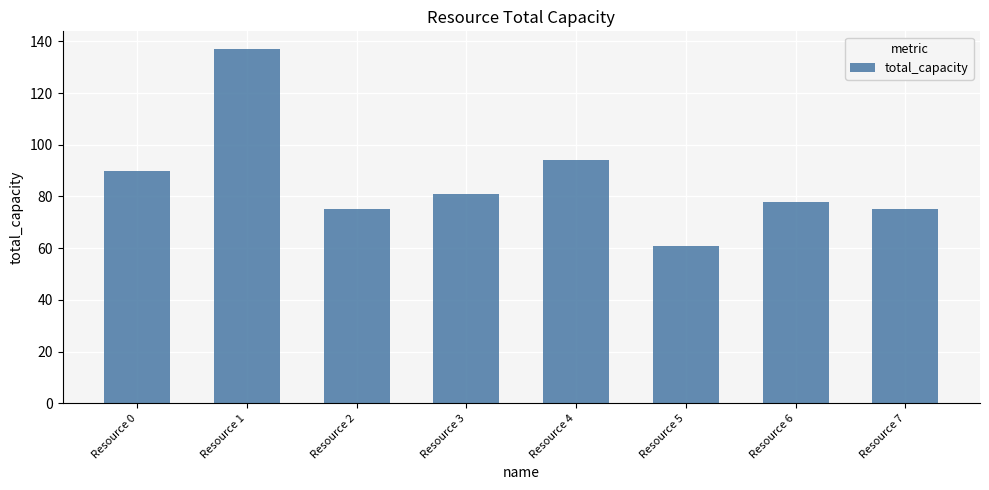

Where does the data first go above 81?

Resource 0